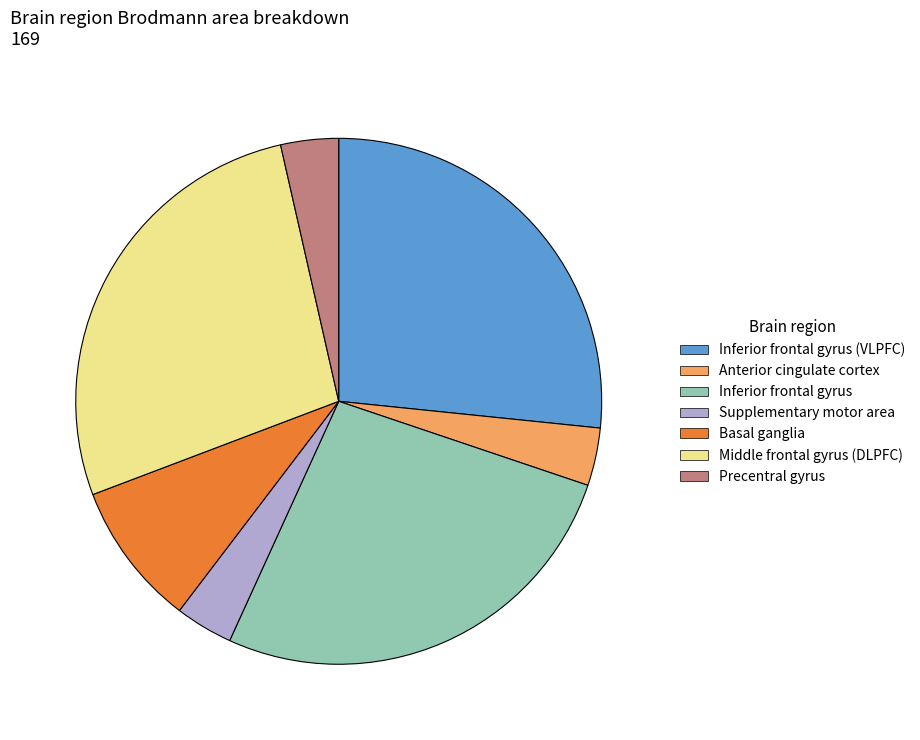

Is there any slice that represents more than half of the pie?

No